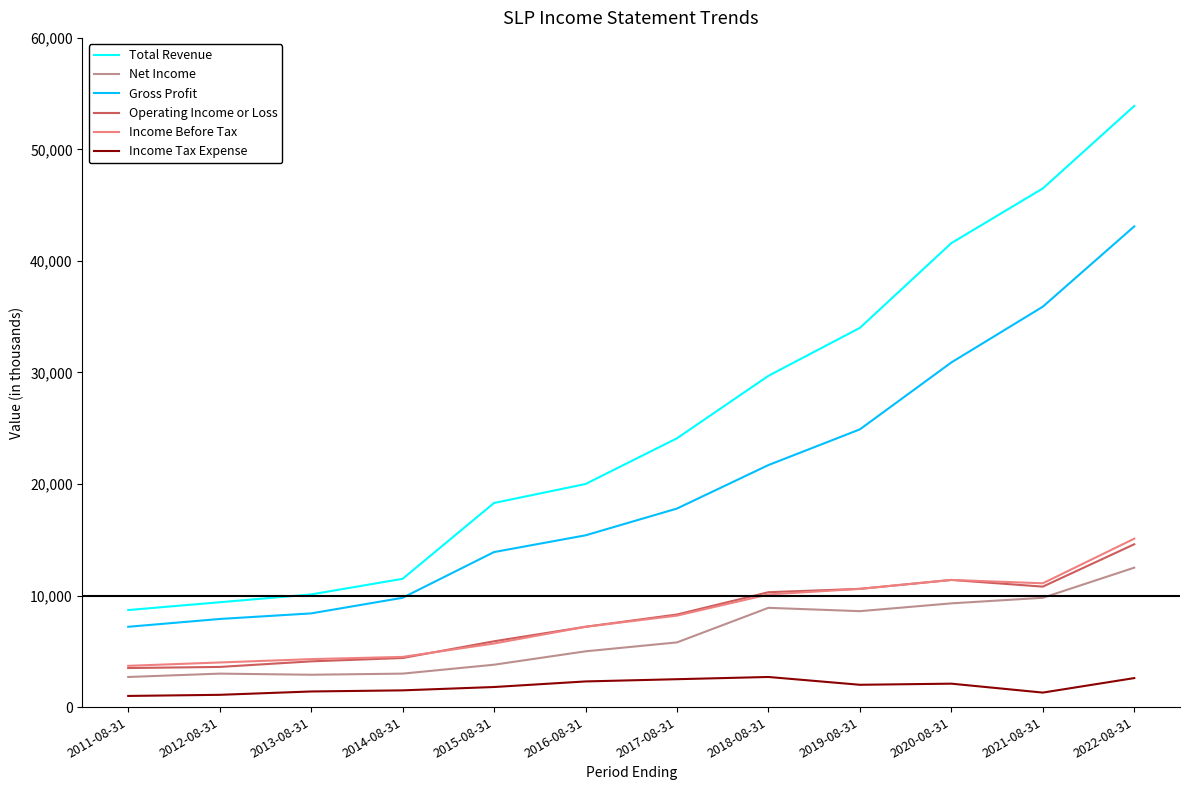

True or false: Income Before Tax and Gross Profit intersect in this chart.

False